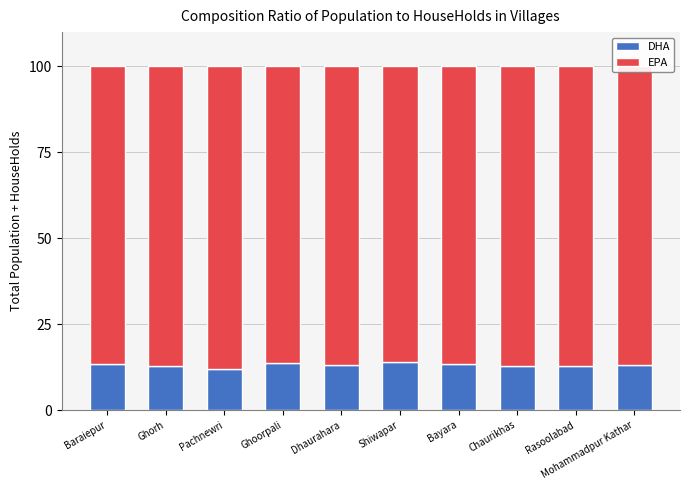

How many series are shown in this chart?

2